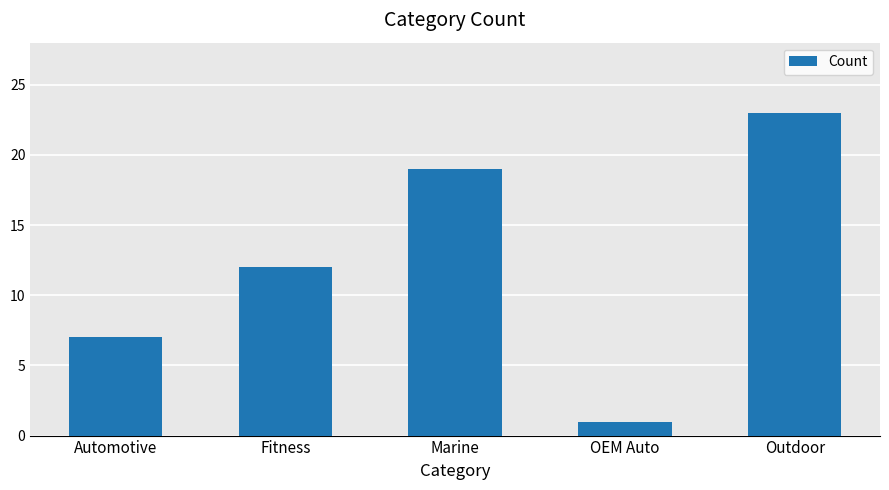

List the labels in order of value, largest first.

Outdoor, Marine, Fitness, Automotive, OEM Auto